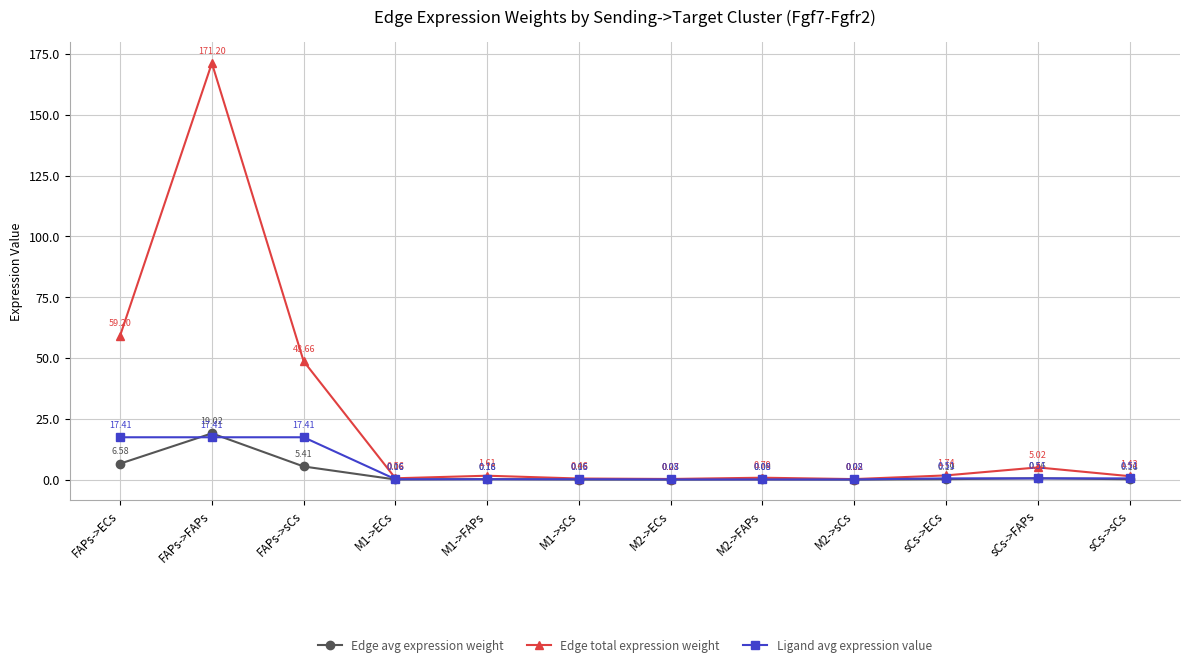

List the labels in order of Edge avg expression weight value, largest first.

FAPs->FAPs, FAPs->ECs, FAPs->sCs, sCs->FAPs, sCs->ECs, M1->FAPs, sCs->sCs, M2->FAPs, M1->ECs, M1->sCs, M2->ECs, M2->sCs